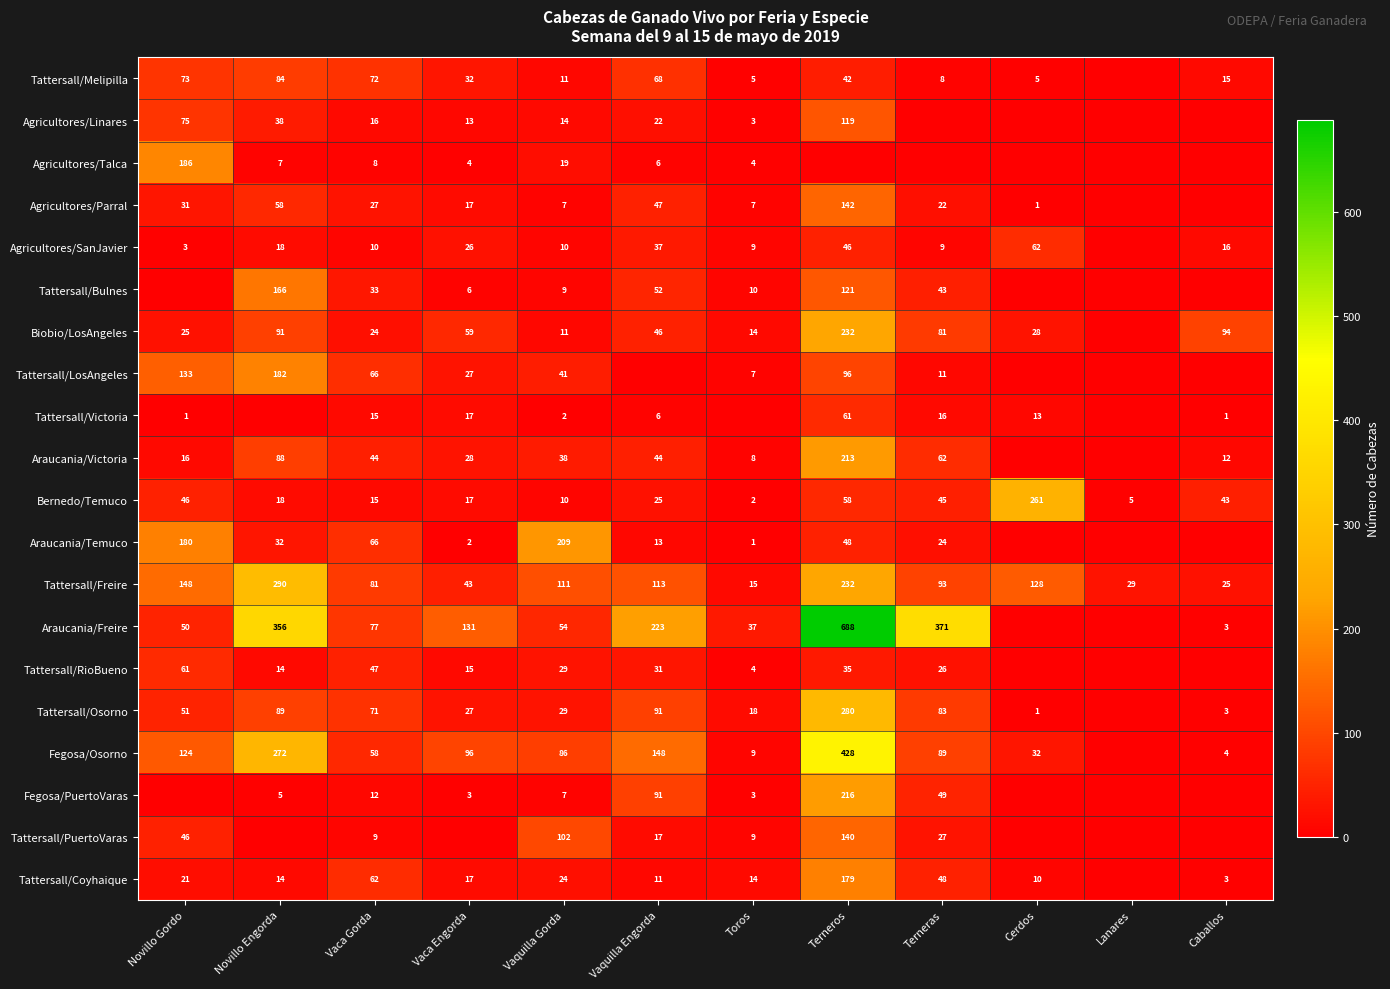

What is the total value across all series at Vaca Gorda?

813